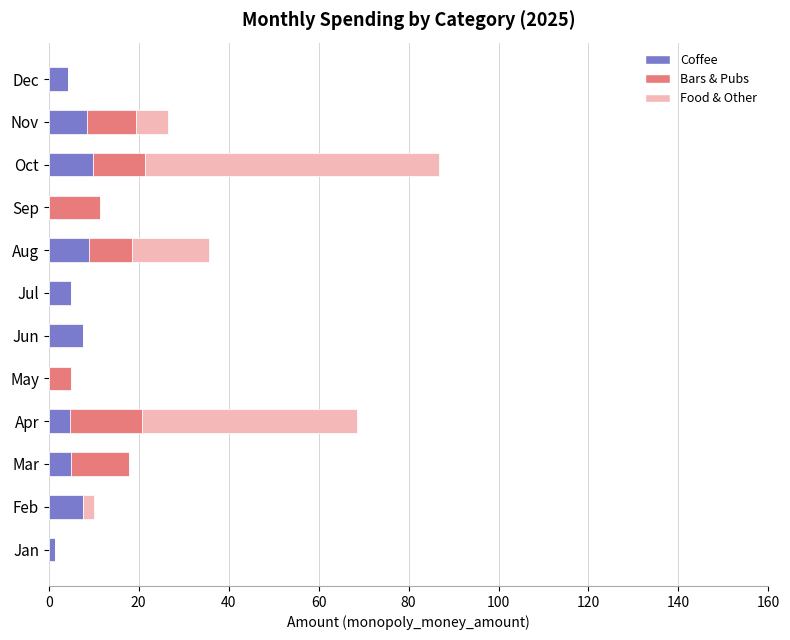

At which category is the sum across all series the highest?

Oct